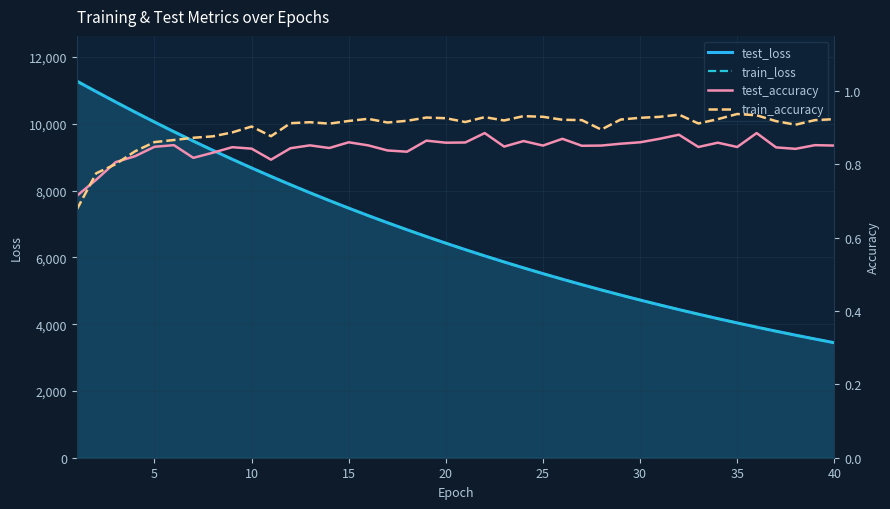

What is the highest value of the test_loss series?

11281.4